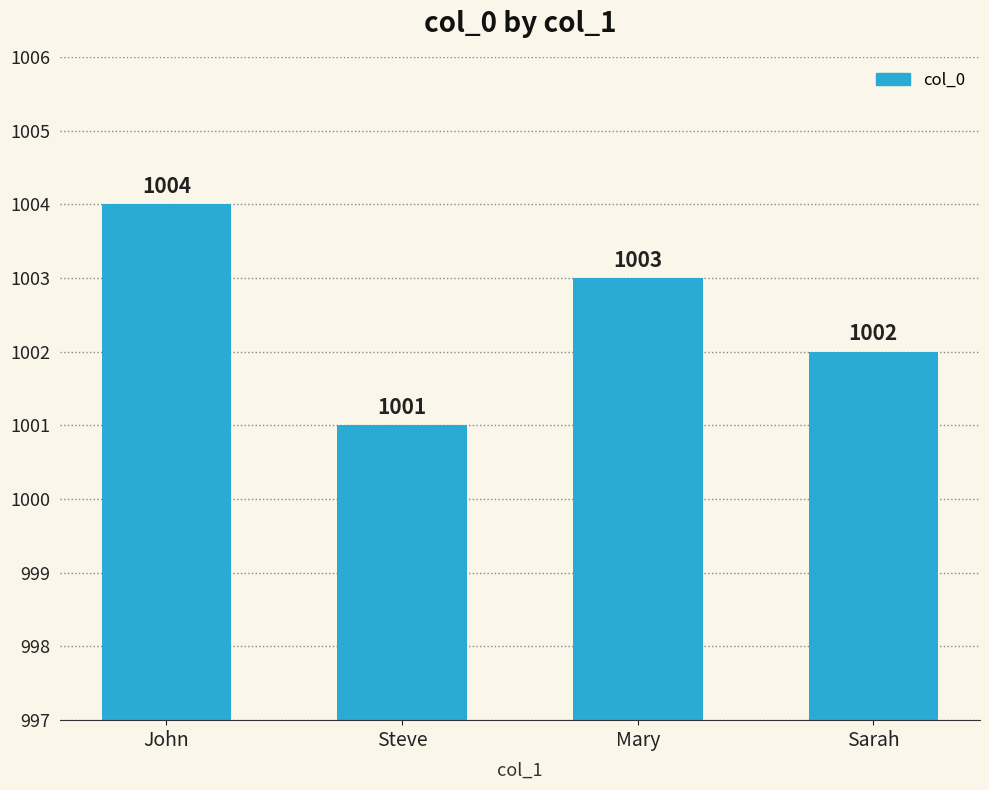

What is the difference between the second highest and second lowest values?

1